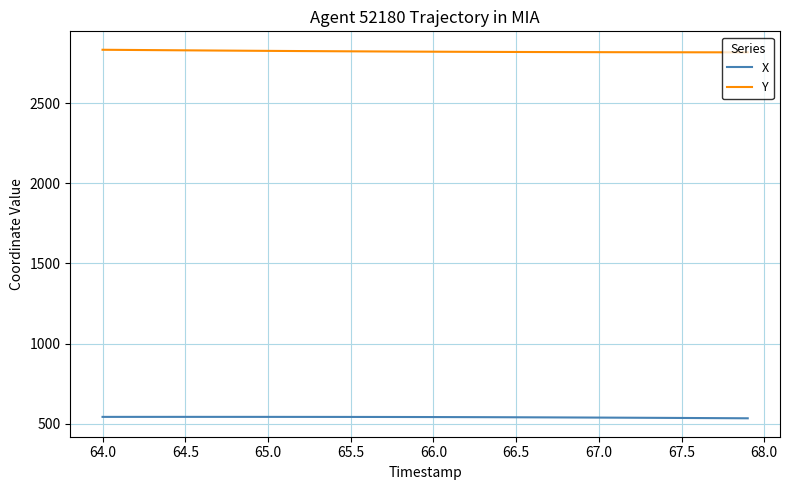

Which series has the largest total across all categories?

Y